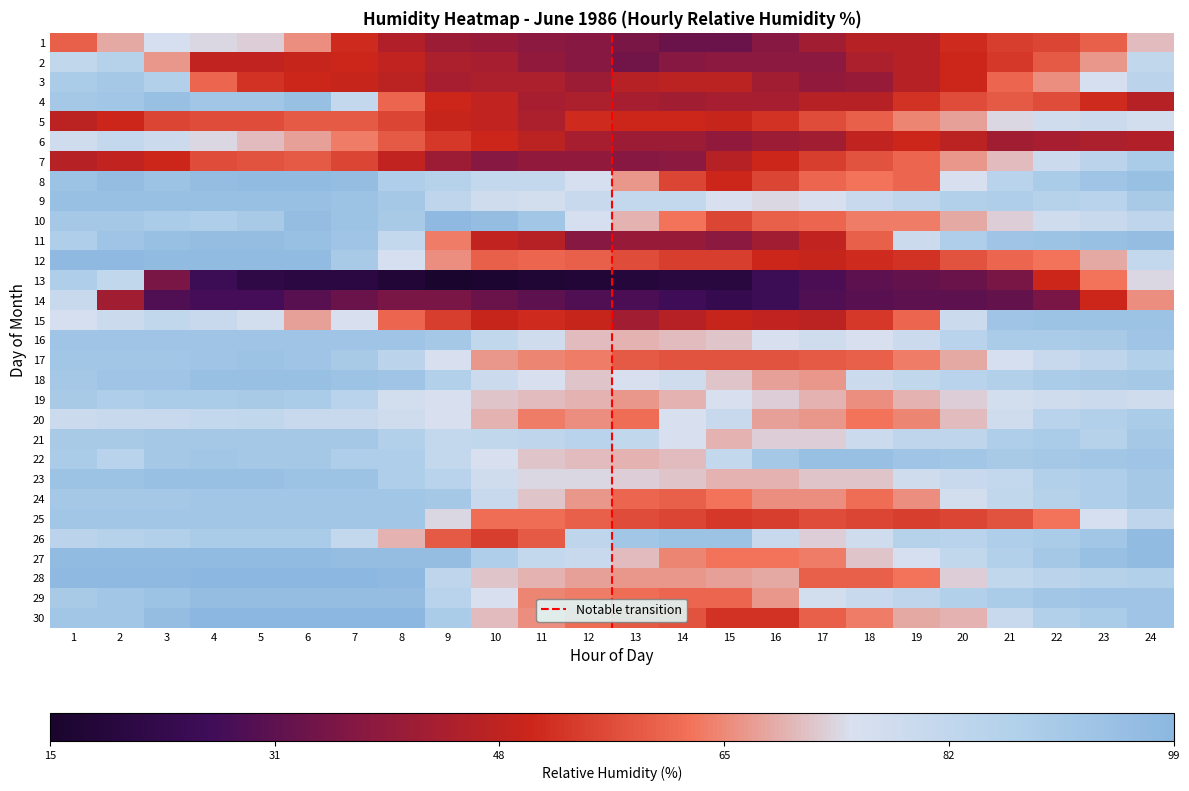

What is the minimum value for 20?

0.6